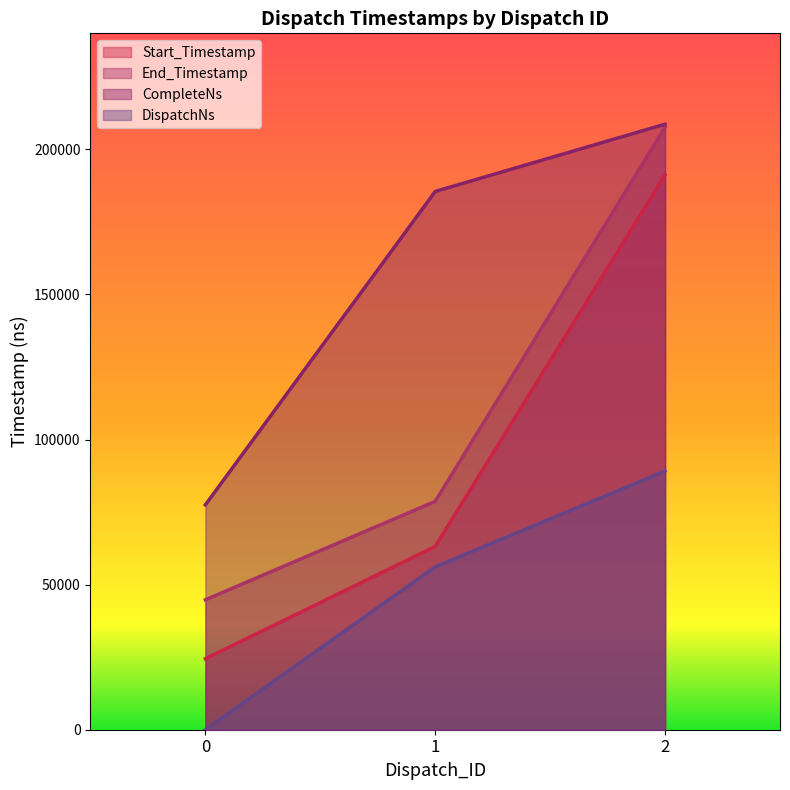

Rank the series by their maximum value, from lowest to highest.

DispatchNs, Start_Timestamp, End_Timestamp, CompleteNs